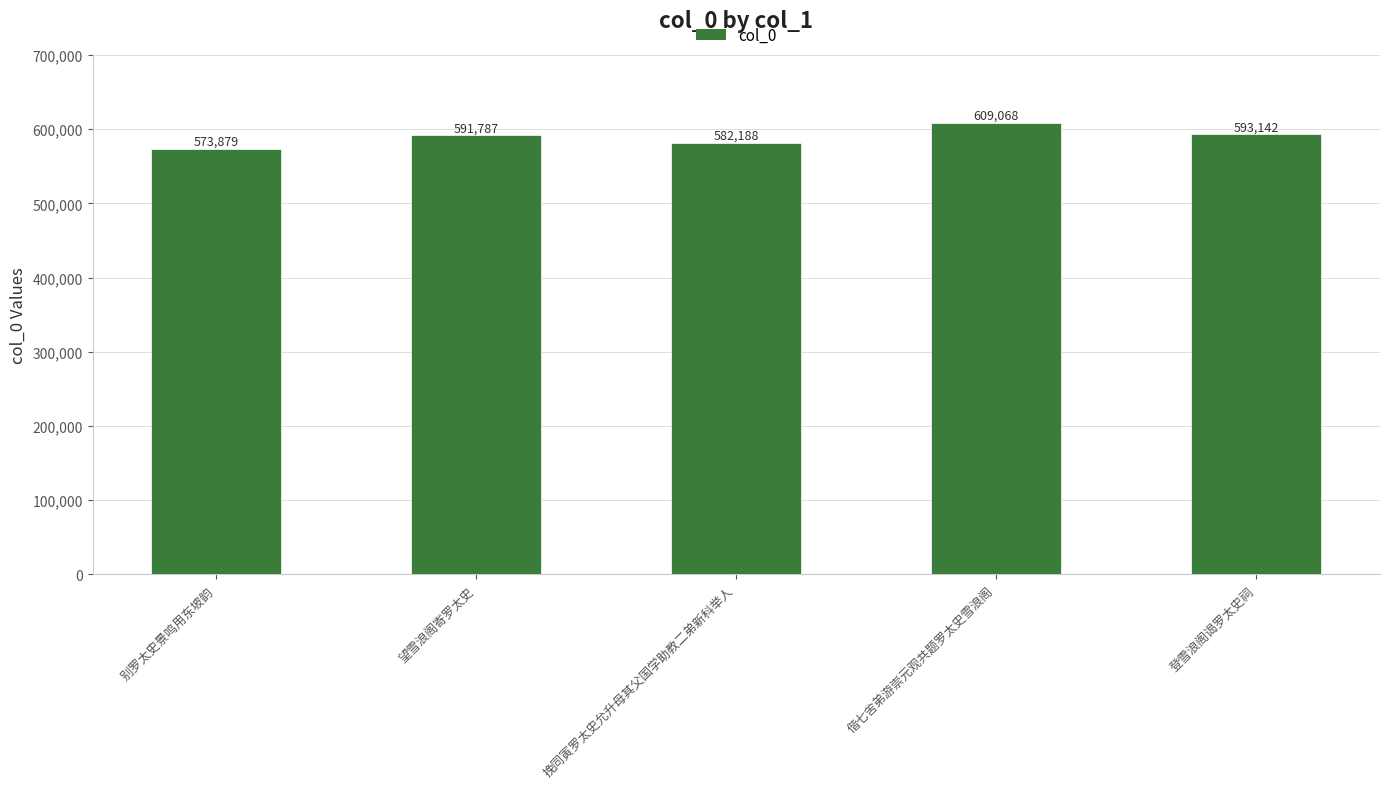

What is the difference between the maximum and minimum values?

35189